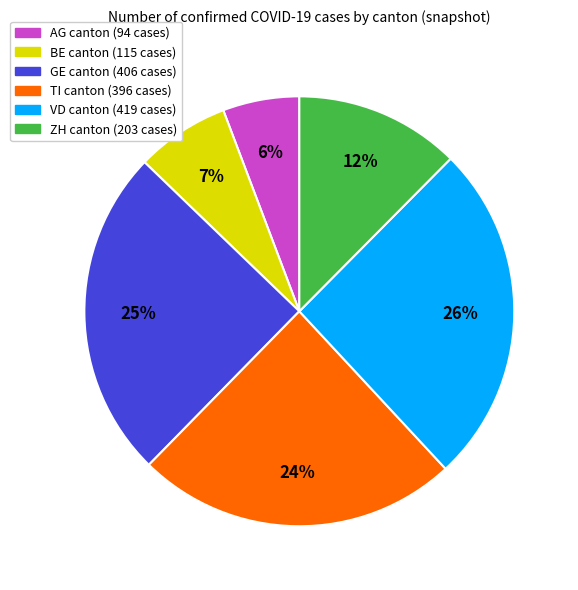

Does any single category account for the majority?

No